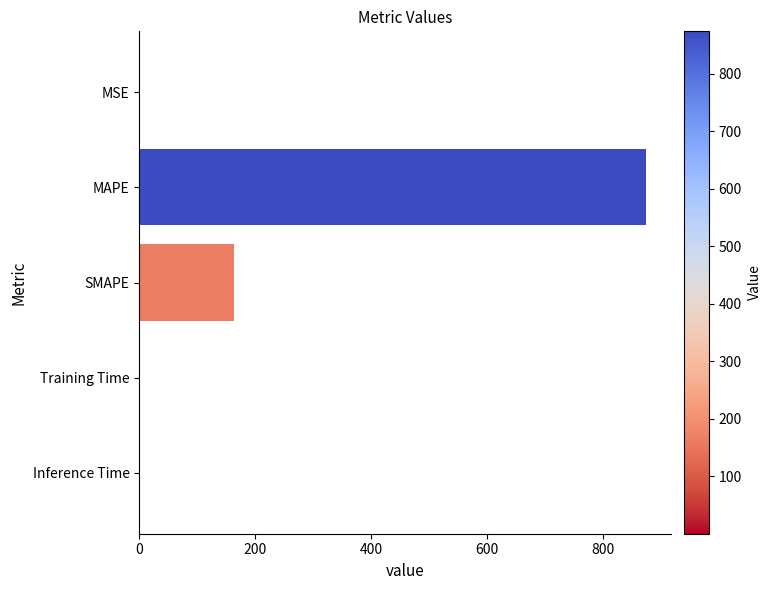

What is the greatest value displayed?

873.7